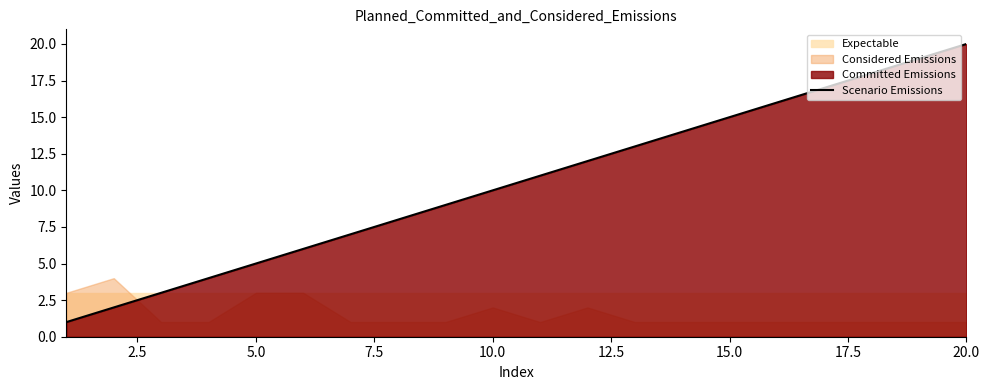

Is it true that Scenario Emissions equals 5 at 5.0?

True